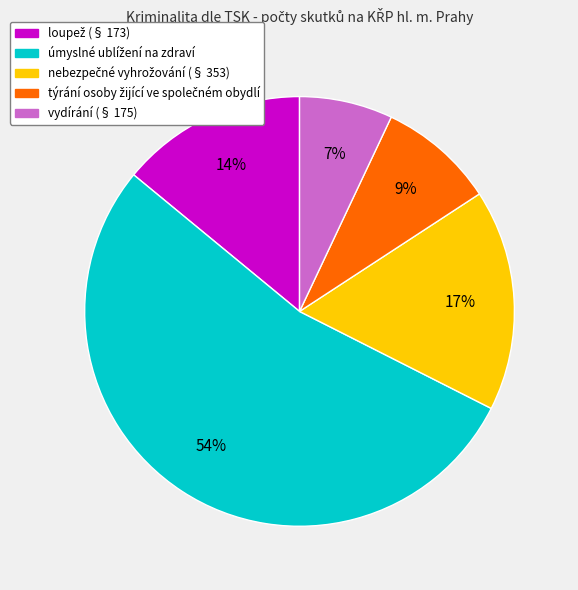

Does any single category account for the majority?

Yes